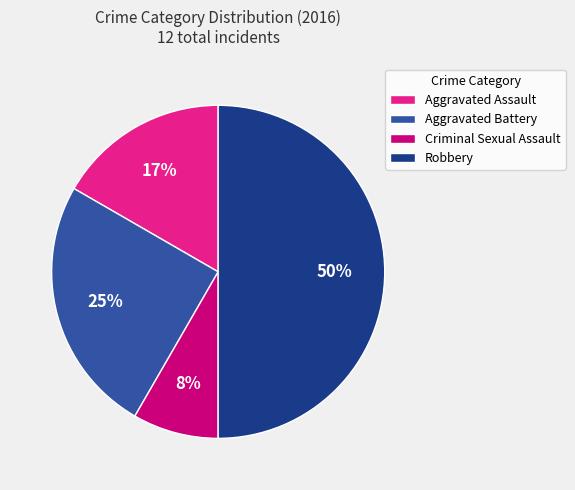

Is it true that Aggravated Assault is 2% of the pie?

False